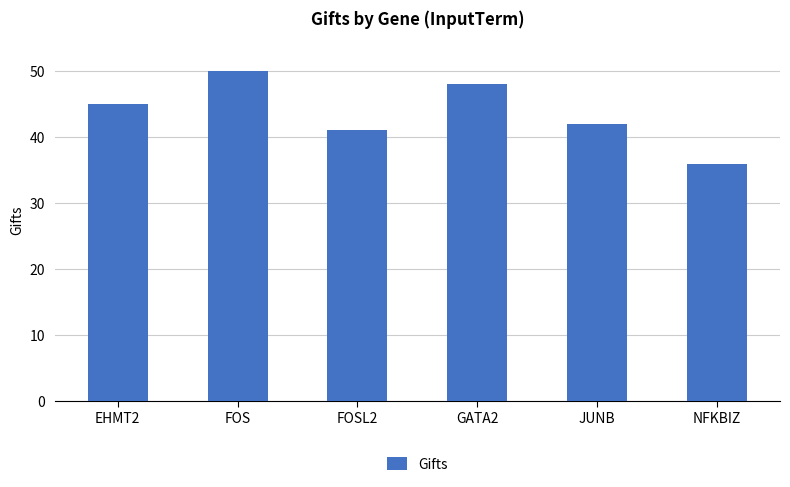

Reading left to right, transcribe all the data shown in this chart.

45	50	41	48	42	36